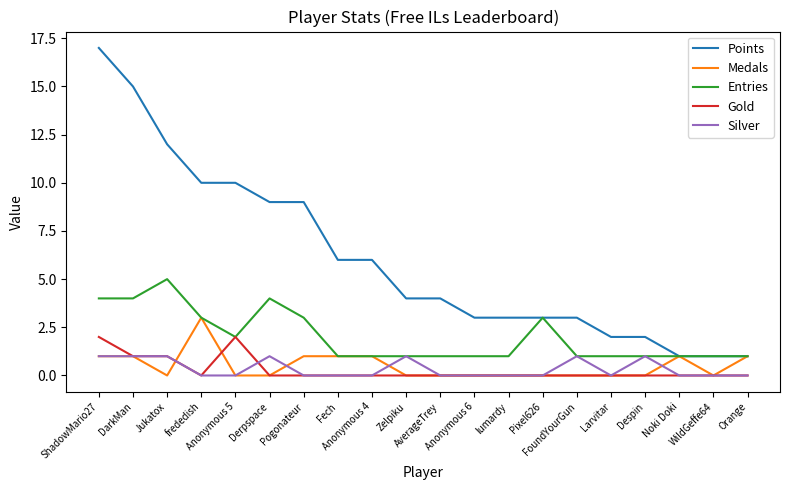

Which series has the widest spread of values?

Points